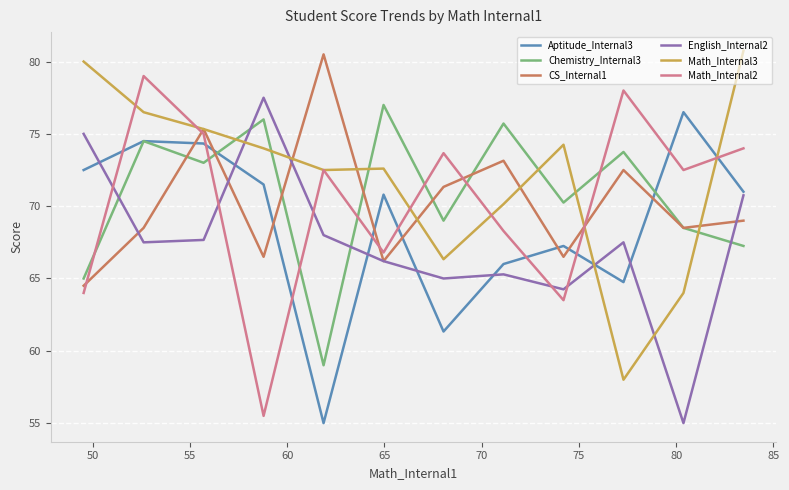

How many intersections are there between English_Internal2 and Math_Internal3?

4